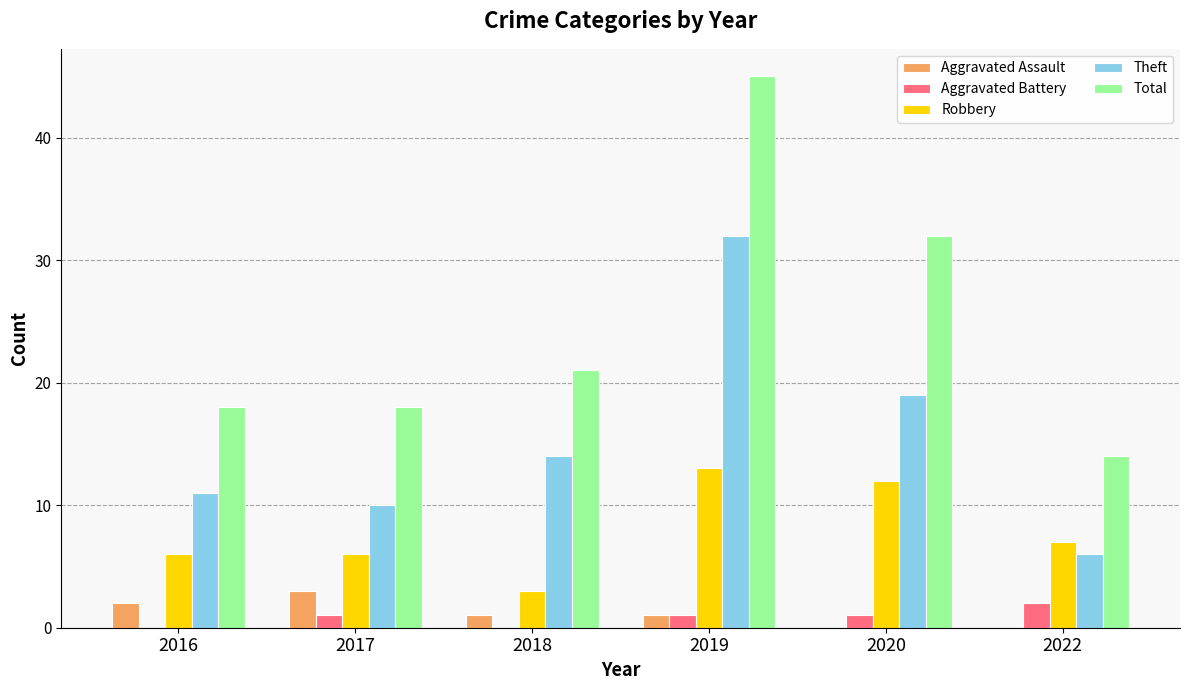

True or false: Total has a value of 19 at 2022.

False